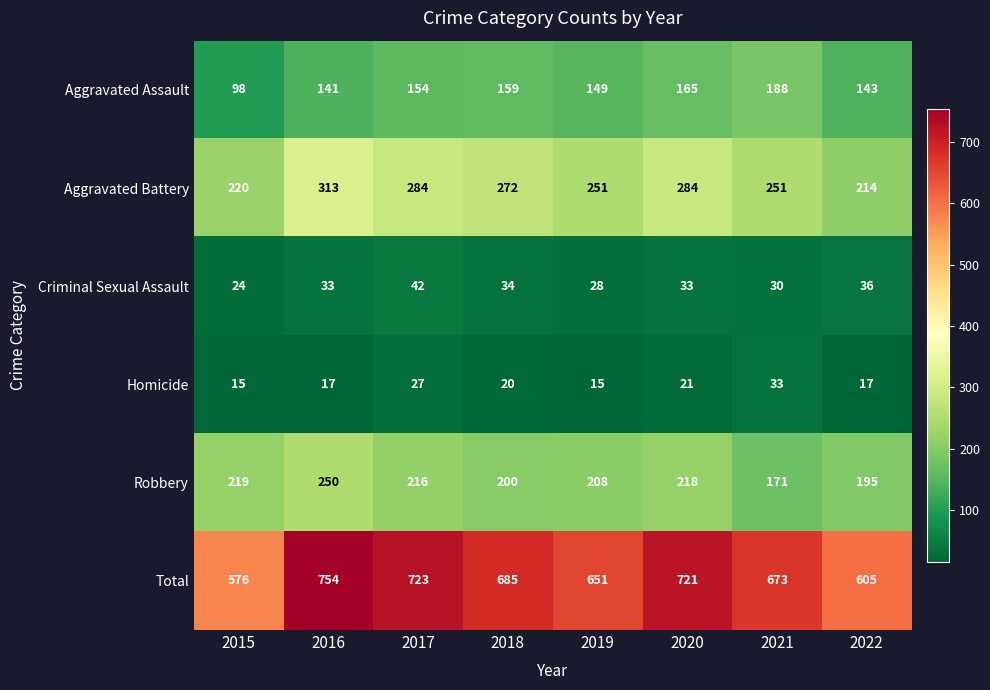

Which series has the largest total across all categories?

Total